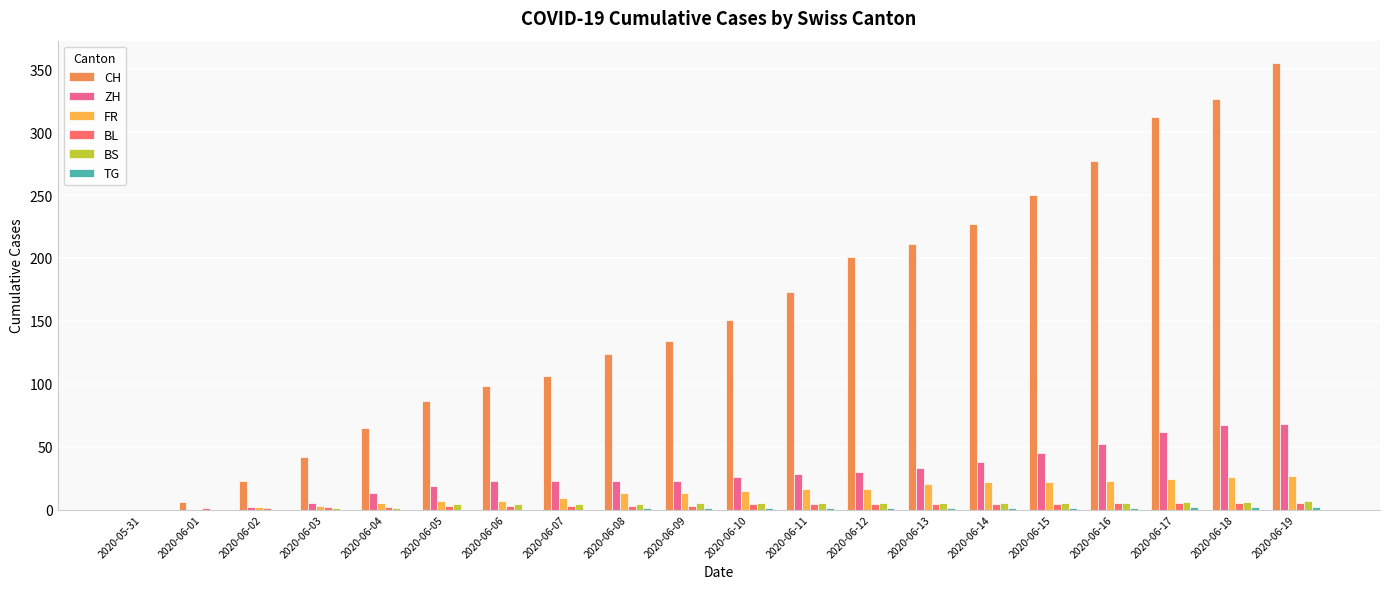

Which series has the largest total across all categories?

CH